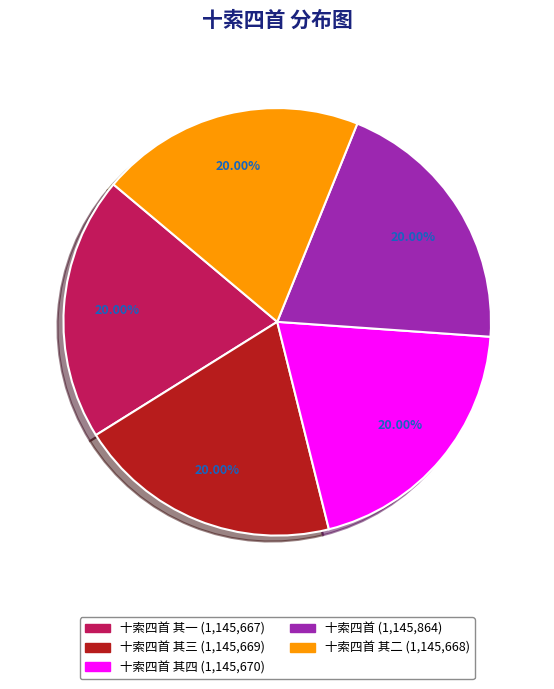

To the nearest percent, what is the average slice percentage?

20%